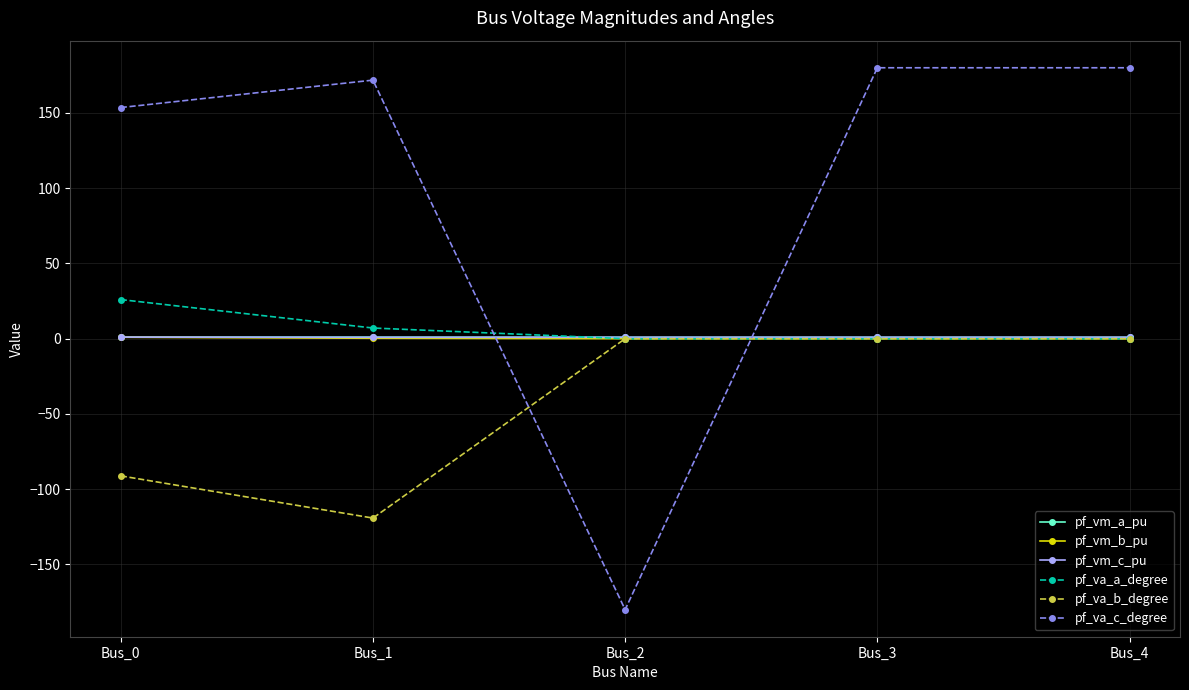

Which series has the largest total across all categories?

pf_va_c_degree